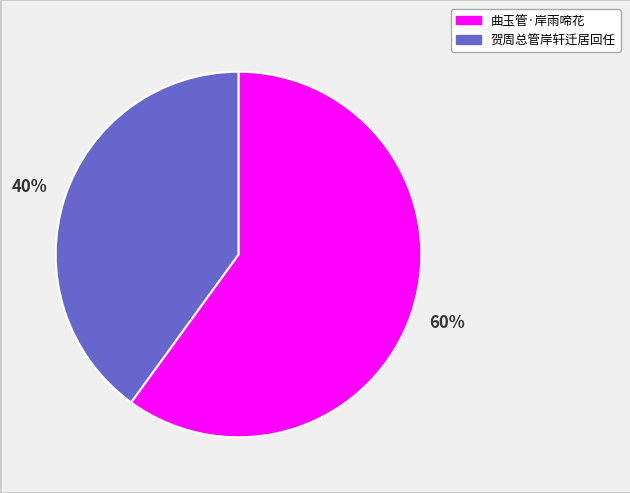

To the nearest percent, what is the difference between the largest and smallest slice percentages?

20%